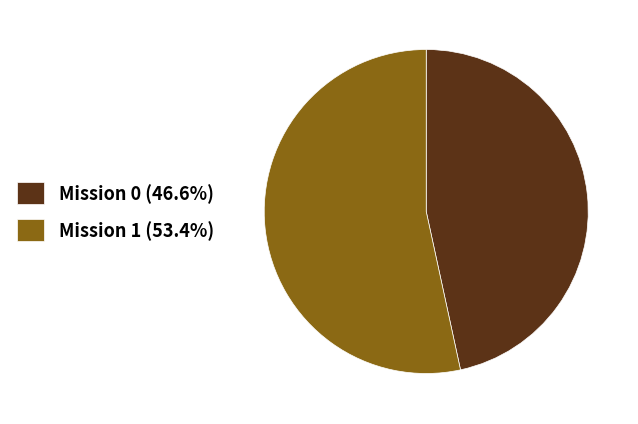

What is the ratio of the value at Mission 1 (53.4%) to the value at Mission 0 (46.6%)?

1.1